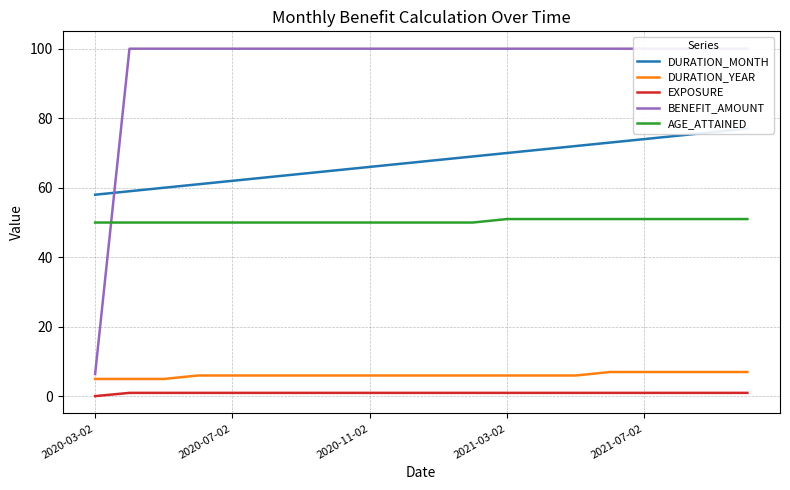

True or false: AGE_ATTAINED and DURATION_YEAR intersect in this chart.

False